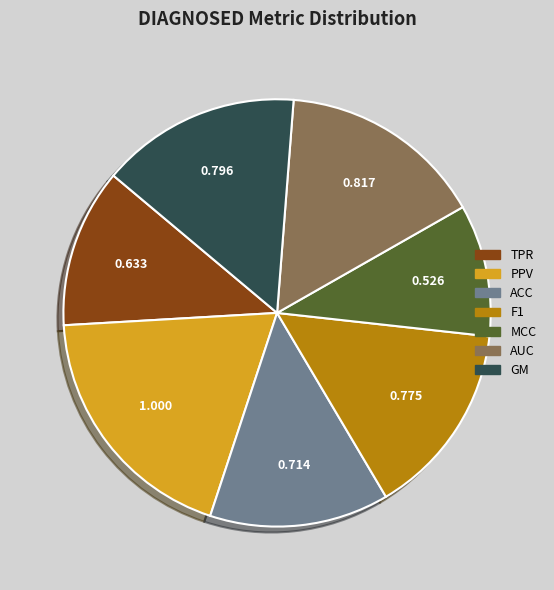

Do ACC and AUC together represent more than half of the pie?

No